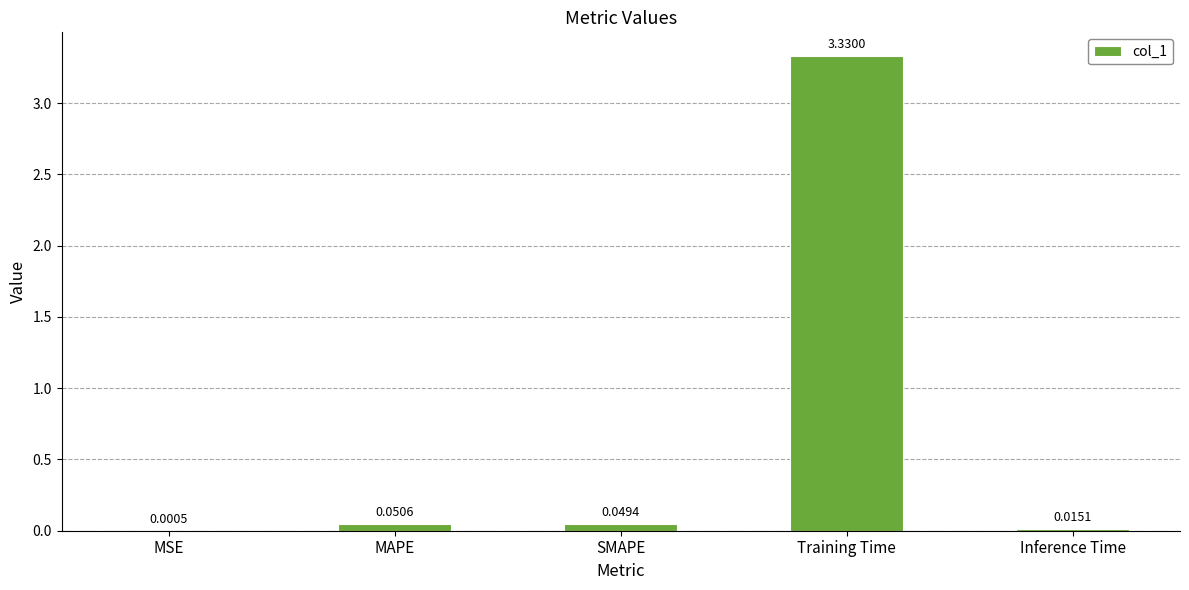

Which label corresponds to the largest value in the chart?

Training Time